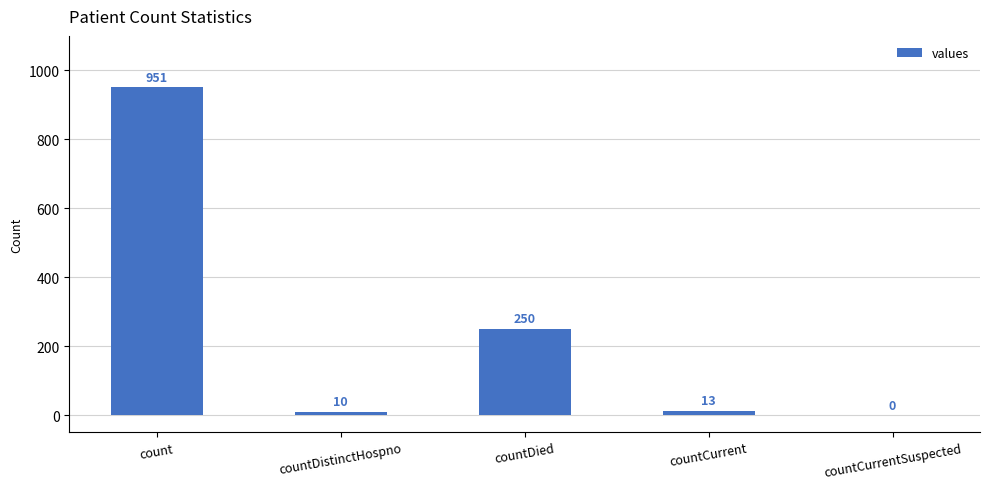

Which has a higher value, count or countCurrent?

count